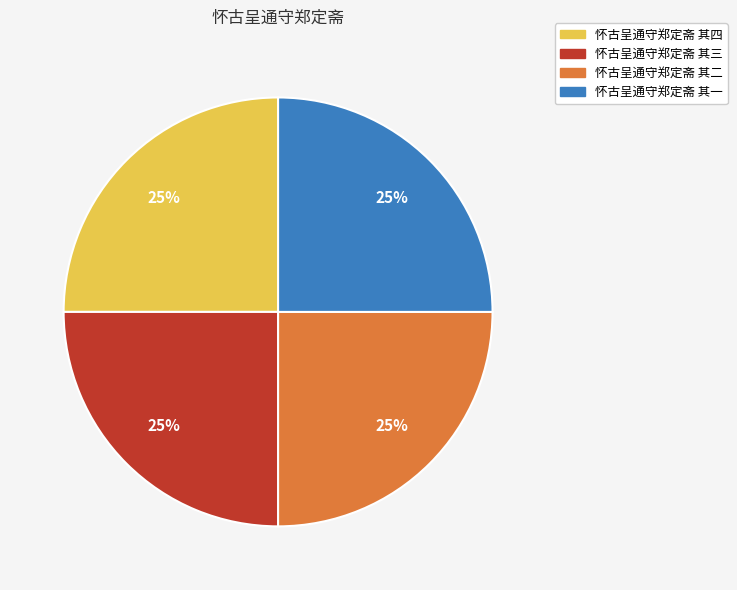

How many slices are in this pie chart?

4